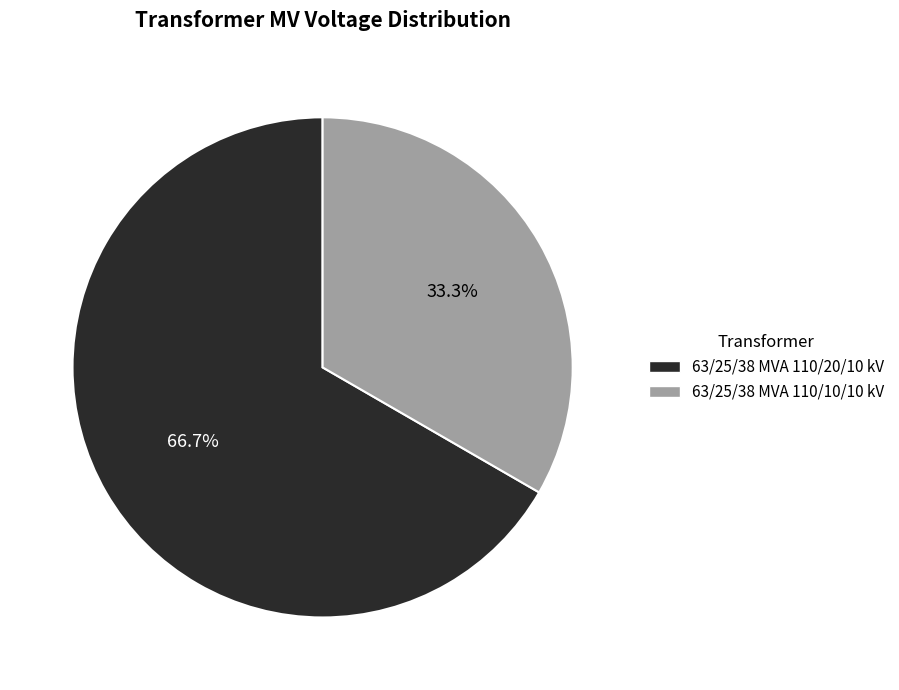

Is it true that 63/25/38 MVA 110/10/10 kV is 33% of the pie?

True